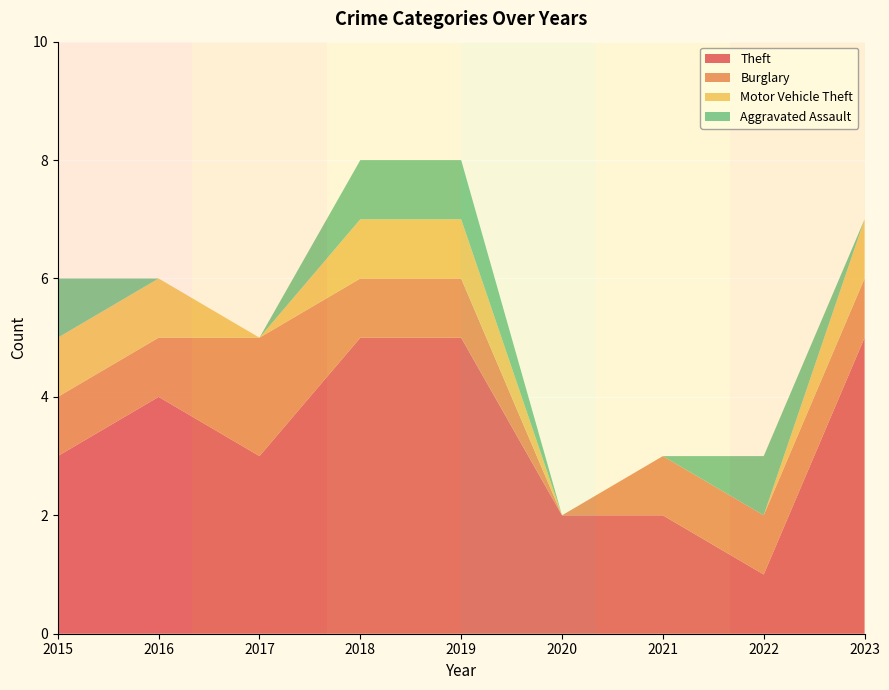

What is the total value across all series at 2018?

8